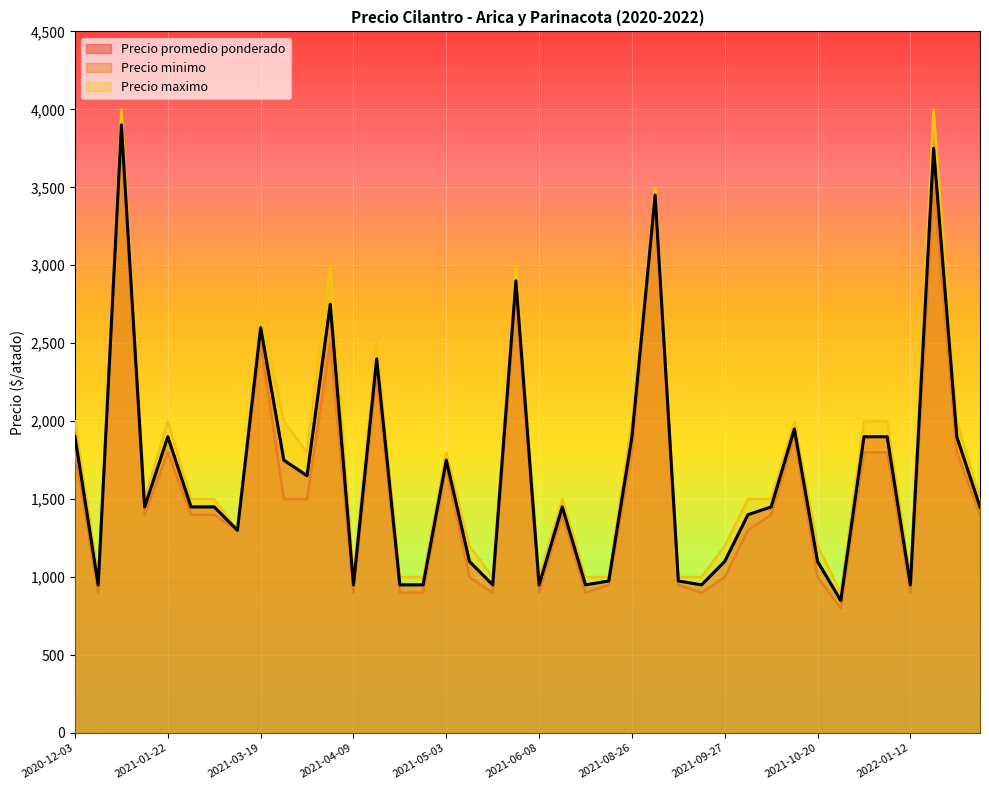

List the labels in order of Precio promedio ponderado value, smallest first.

2021-10-25, 2020-12-07, 2021-04-09, 2021-04-20, 2021-04-26, 2021-05-20, 2021-06-08, 2021-07-20, 2021-09-16, 2022-01-12, 2021-08-23, 2021-08-30, 2021-05-04, 2021-09-27, 2021-10-20, 2021-03-16, 2021-10-13, 2021-01-12, 2021-02-10, 2021-03-11, 2021-07-14, 2021-10-15, 2022-04-14, 2021-03-29, 2021-03-23, 2021-05-03, 2020-12-03, 2021-01-22, 2021-08-26, 2021-11-22, 2021-12-27, 2022-02-15, 2021-10-18, 2021-04-13, 2021-03-19, 2021-04-05, 2021-06-01, 2021-08-27, 2022-01-31, 2020-12-10